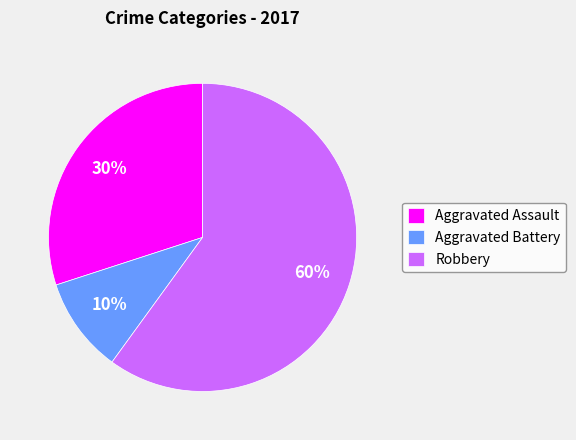

Which slice is the smallest?

Aggravated Battery